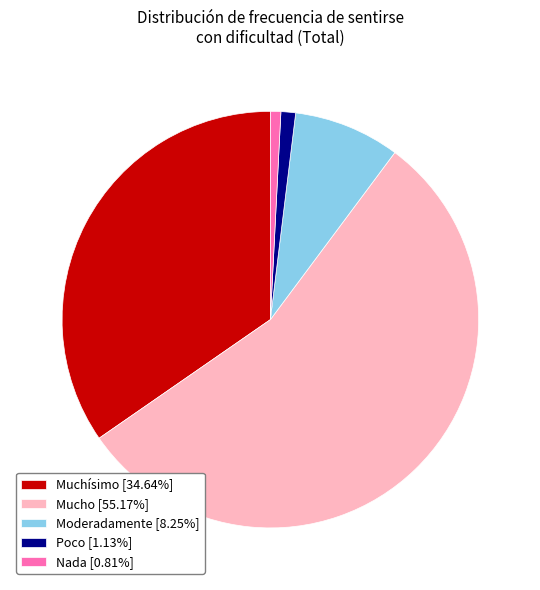

Does Mucho [55.17%] represent more than half of the total?

Yes